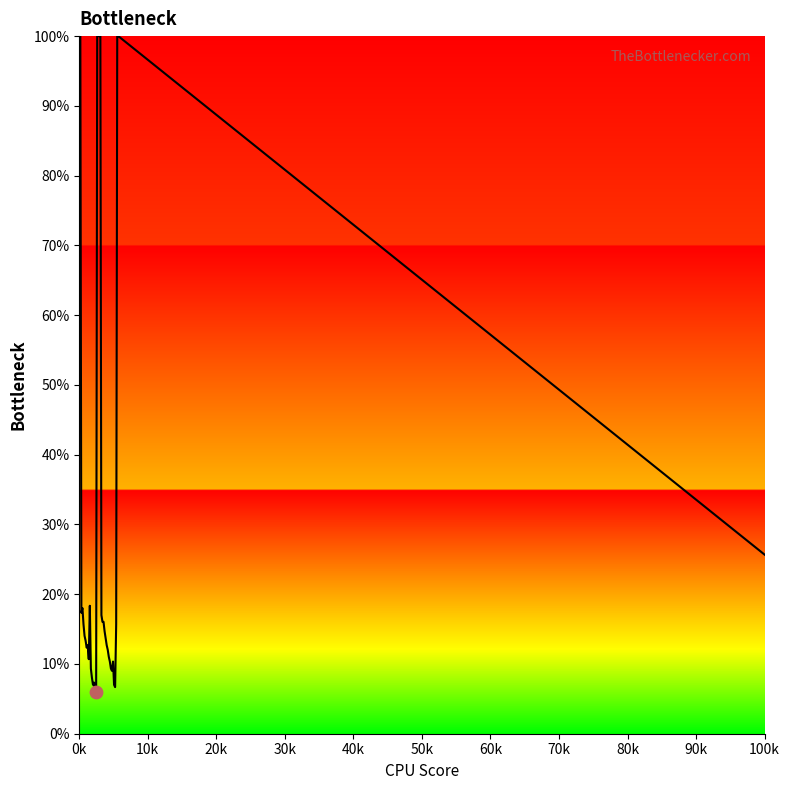

What is the greatest value displayed?

100.0